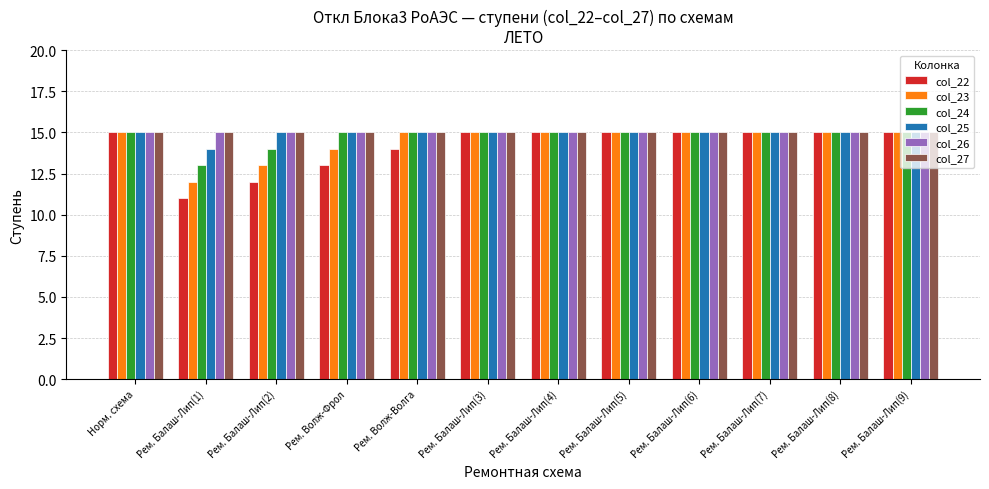

Which series has the widest spread of values?

col_22